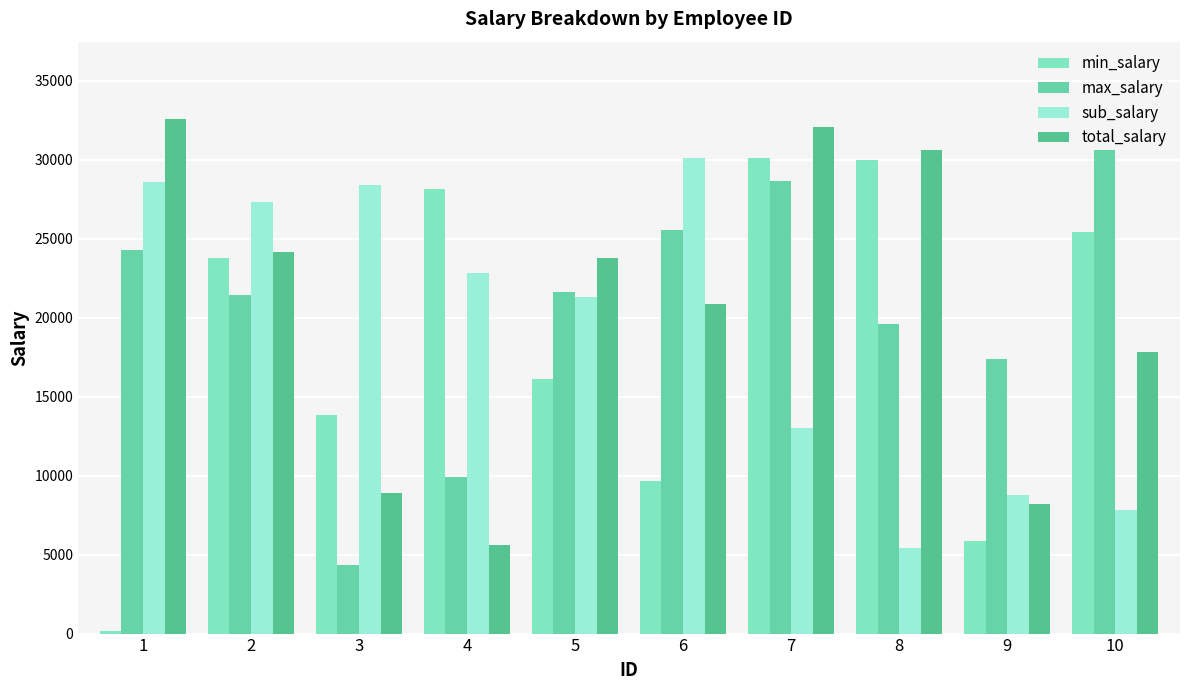

At how many categories does at least one series exceed 14484?

10